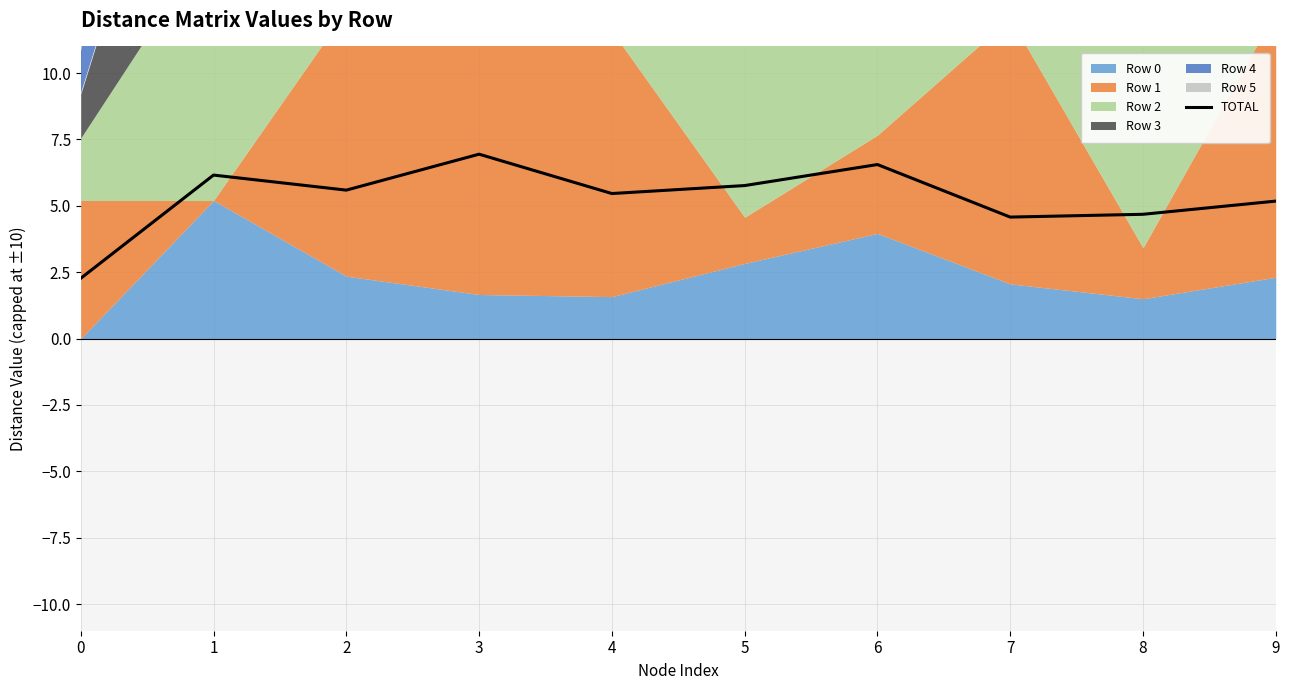

Does the chart display data point markers on the line(s)?

No